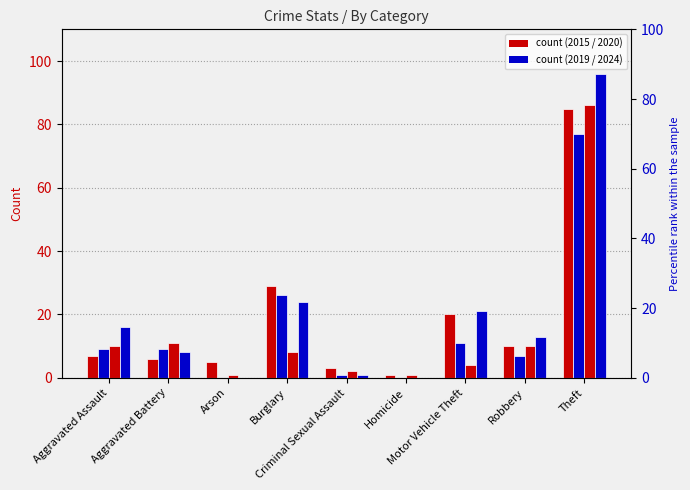

What is the maximum value for 2024?

96